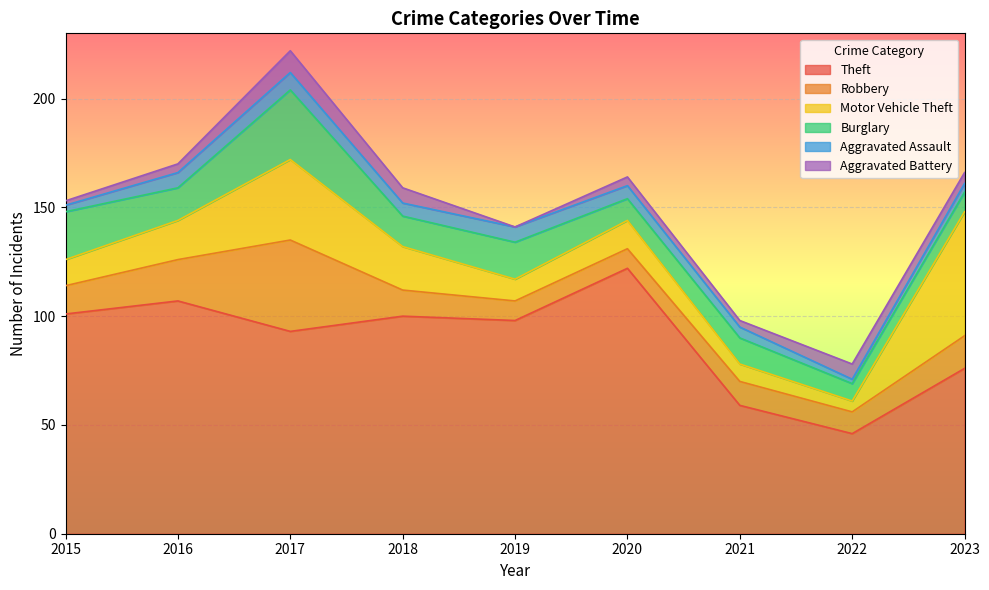

Which has a higher value, 2018 or 2016?

2016